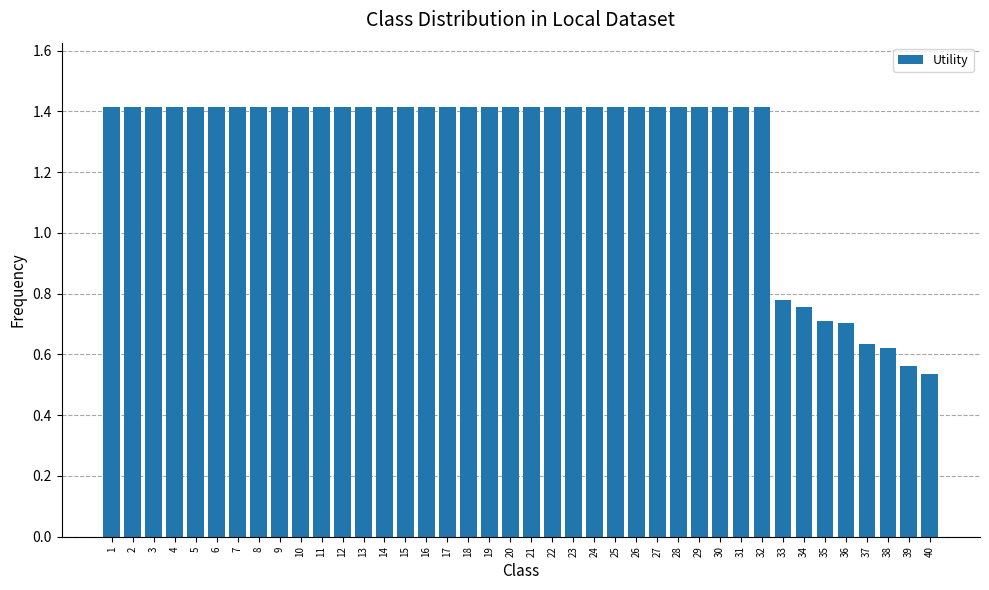

What is the value of the 35th bar from the left?

0.7